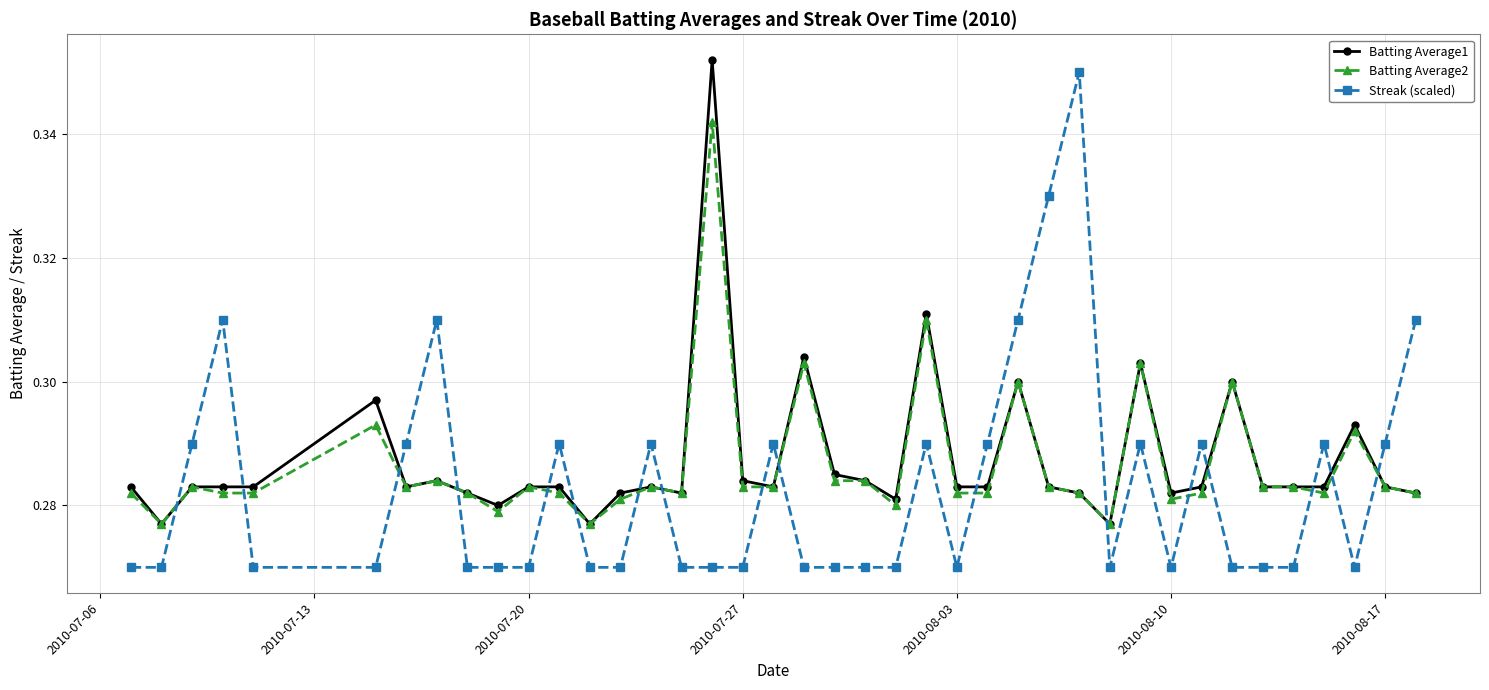

Rank the series by their maximum value, from highest to lowest.

Batting Average1, Streak (scaled), Batting Average2